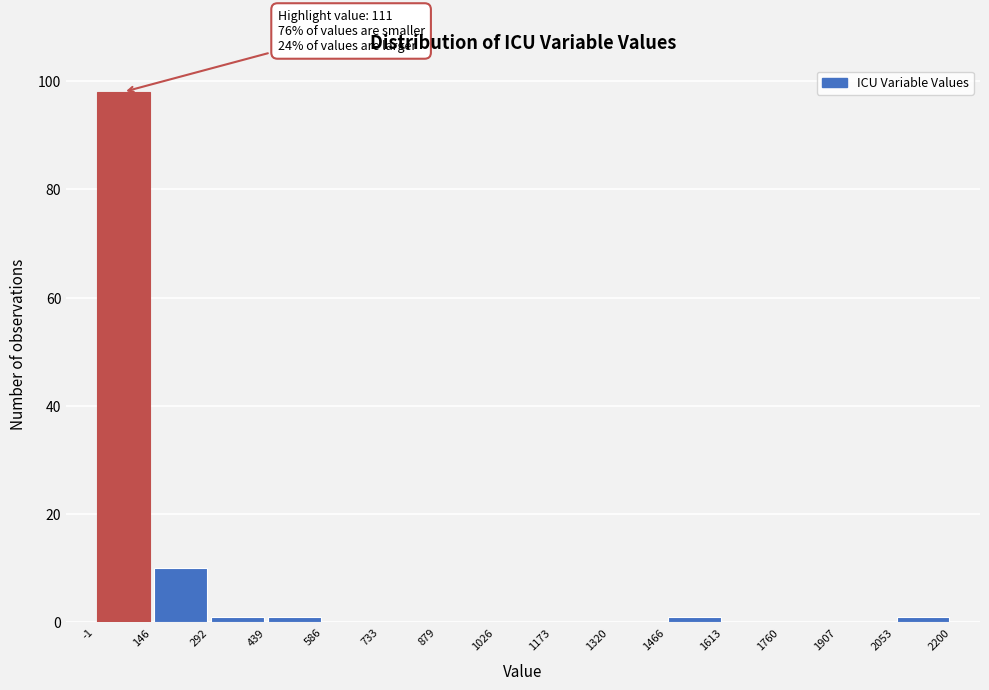

Over which range of the x-axis is the bar tallest?

-1 to 146